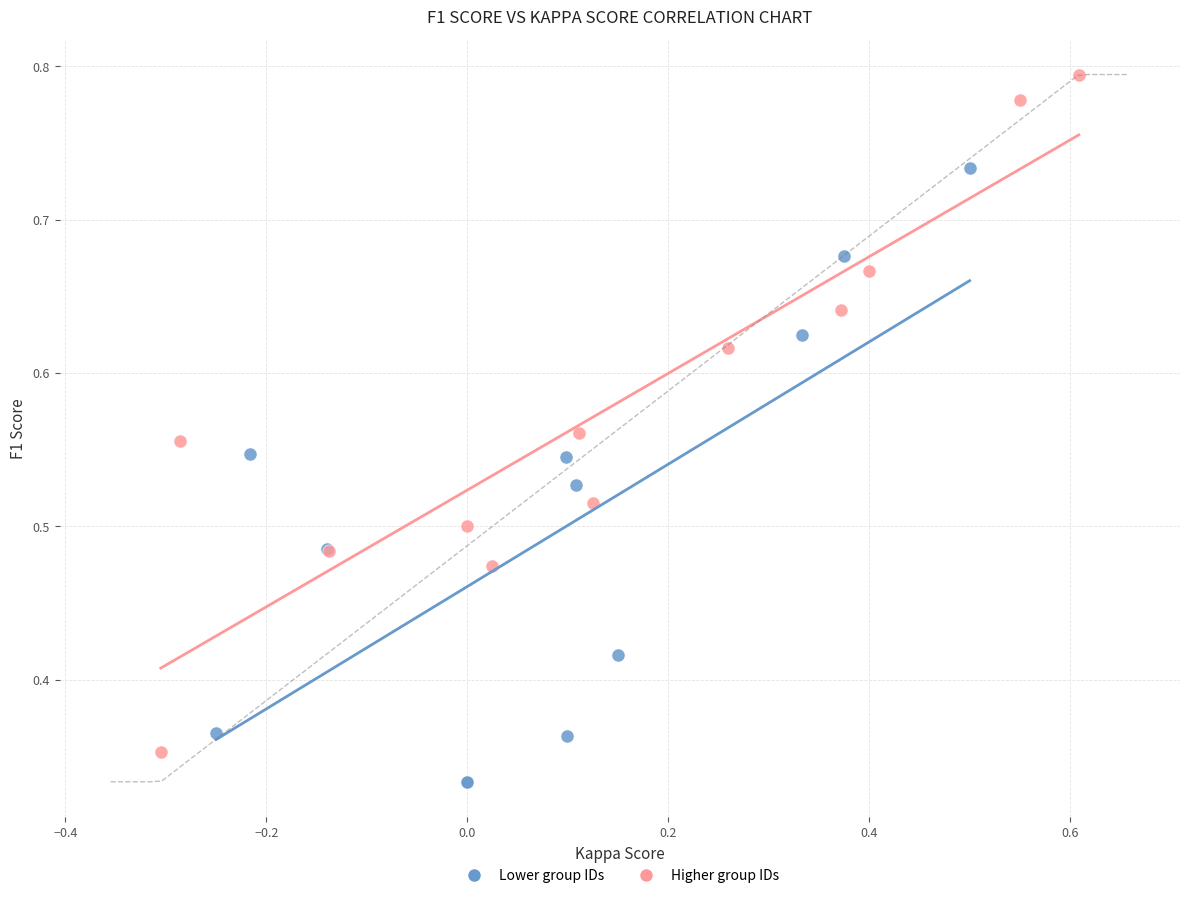

What are all the series names shown in the legend?

Lower group IDs, Higher group IDs